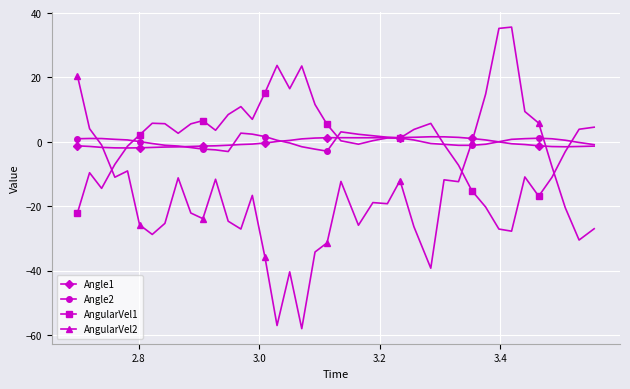

What is the value of the AngularVel1 point at the 4th from the left?

-7.0